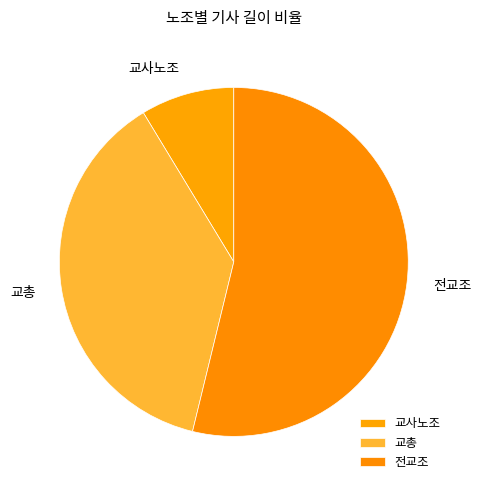

Approximately how many times larger is the value at 교사노조 compared to 전교조?

0.2